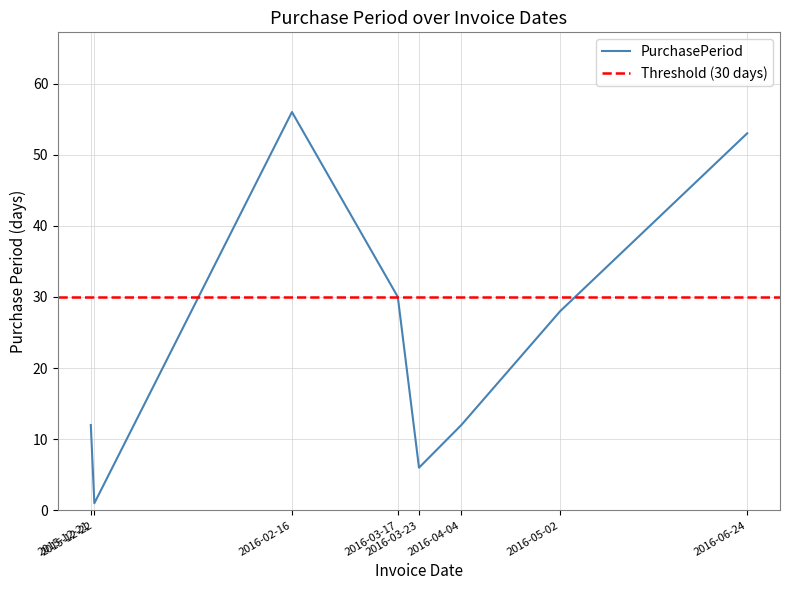

What position from the right is 2016-05-02?

2